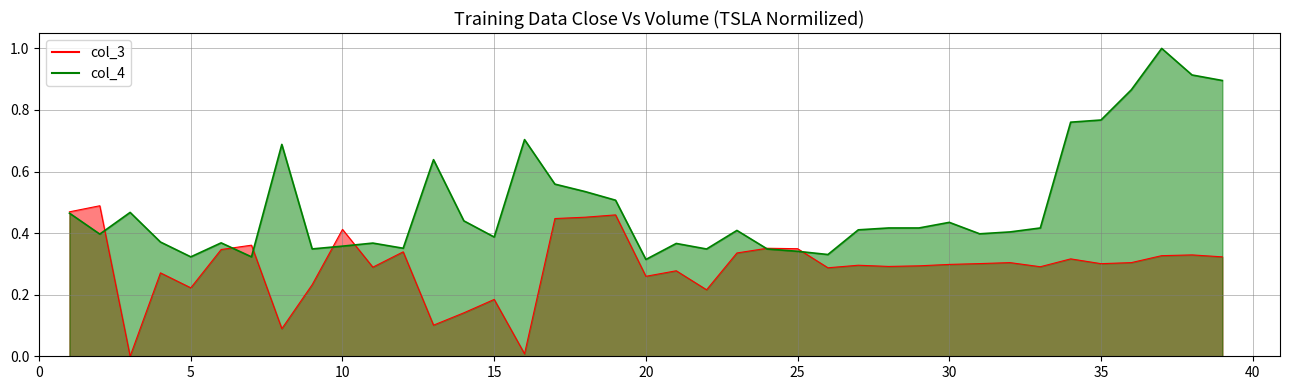

At which category is the sum across all series the highest?

37